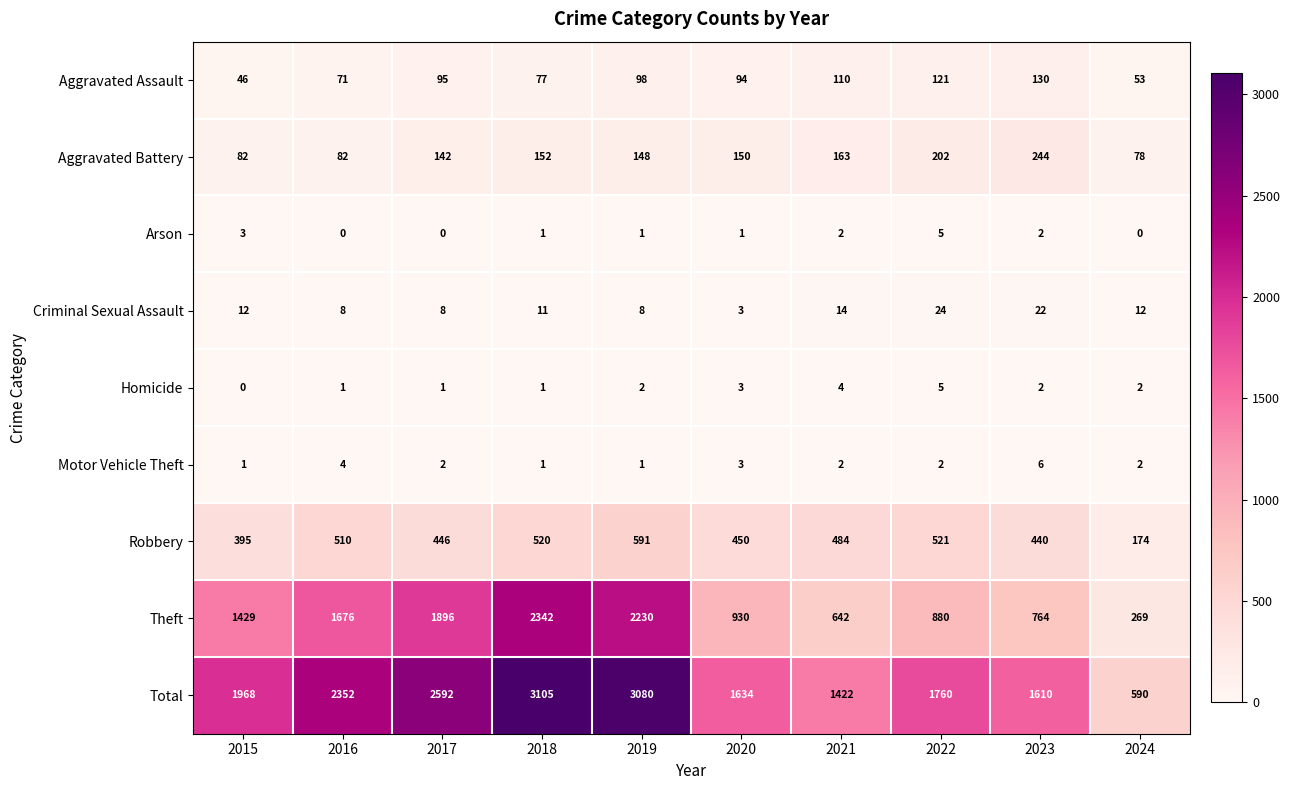

What is the average value of the Robbery series?

453